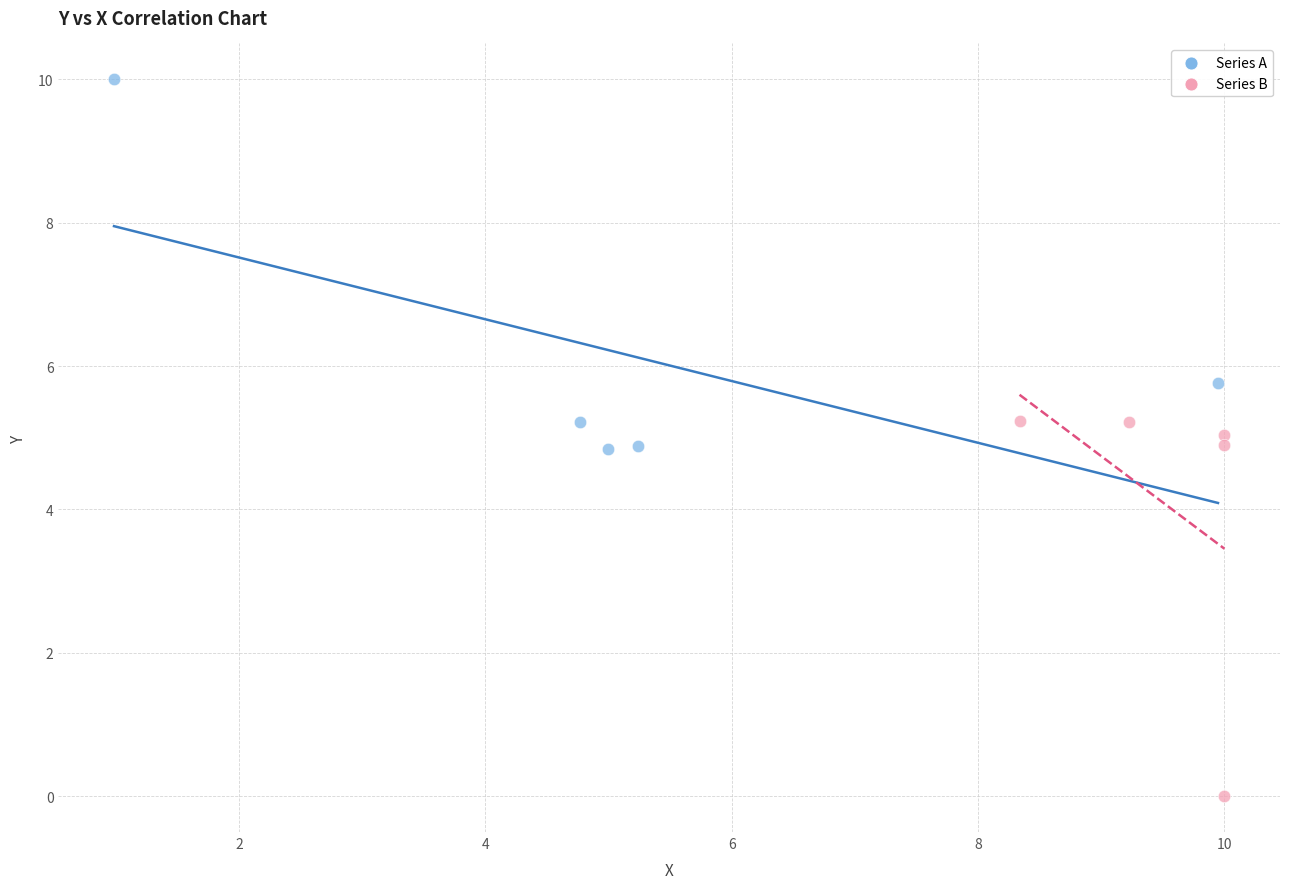

What are all the series names shown in the legend?

Series A, Series B